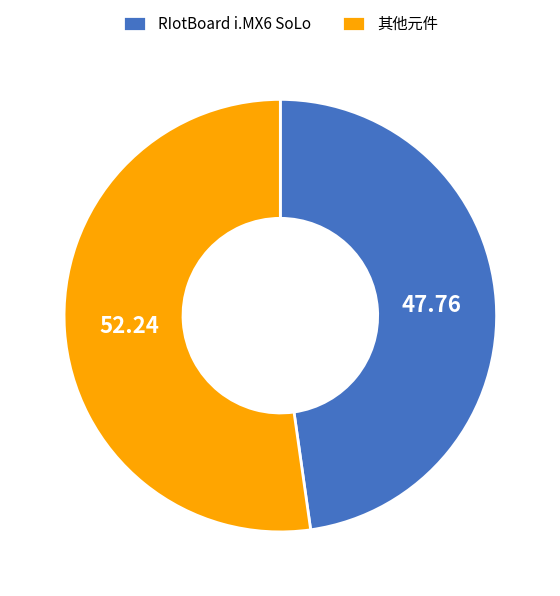

Which slice is the largest?

其他元件